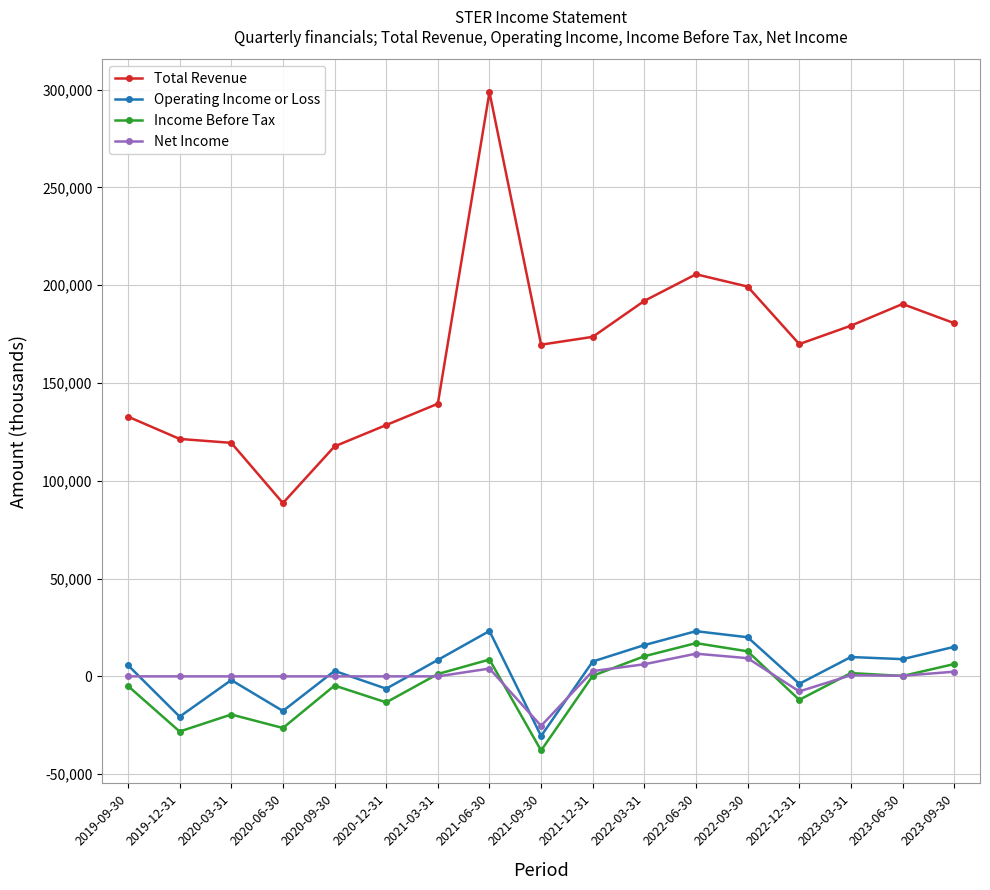

True or false: Income Before Tax and Total Revenue cross at least once.

False